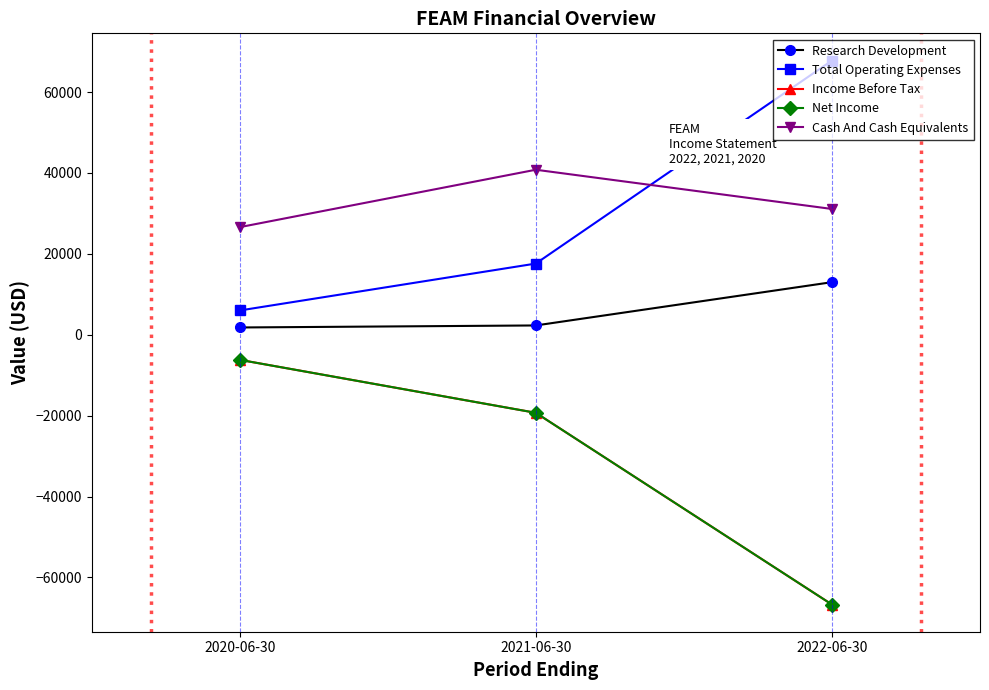

Does the chart have visible grid lines?

No